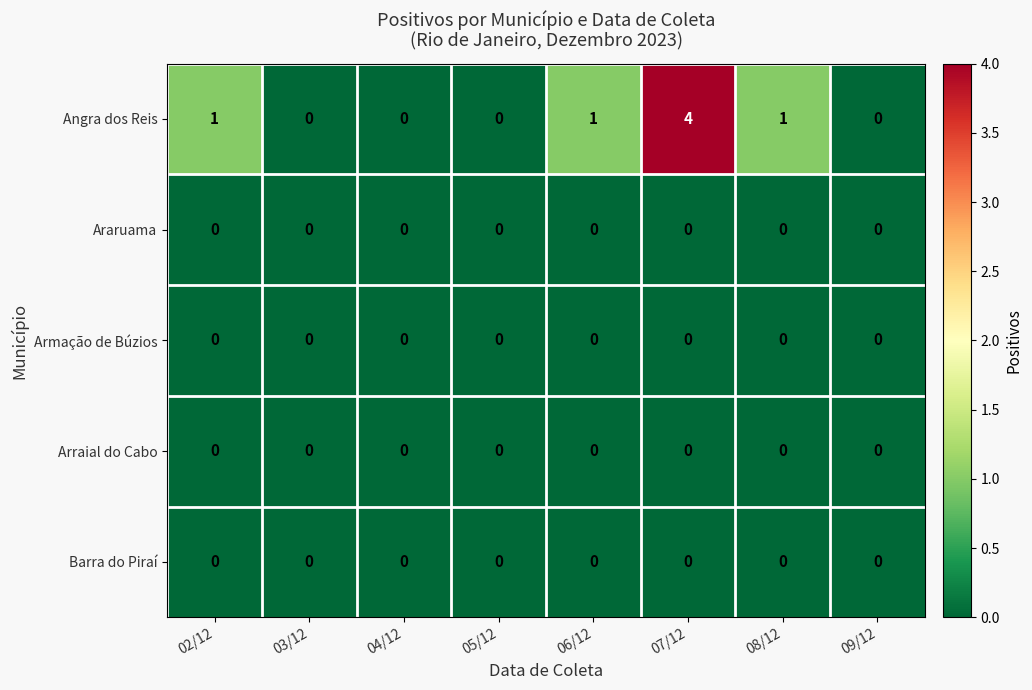

At which category is the sum across all series the highest?

07/12